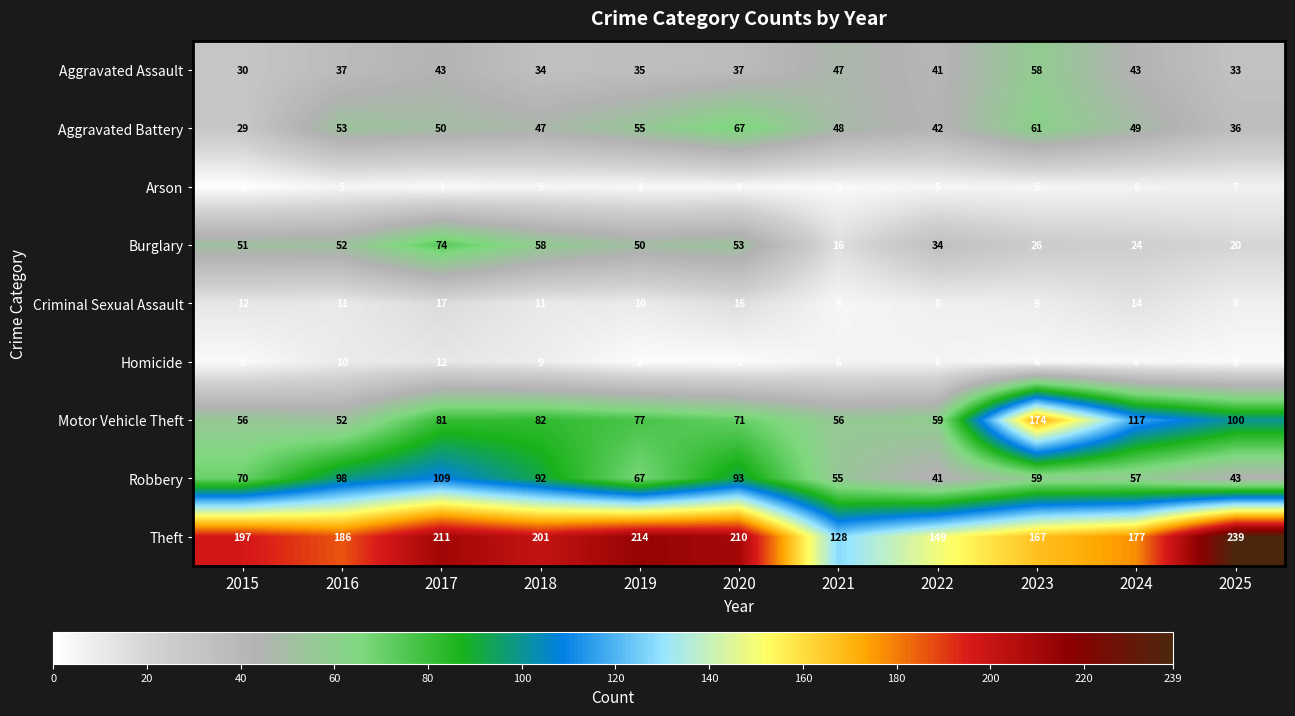

Read the Motor Vehicle Theft value at 2018.

82